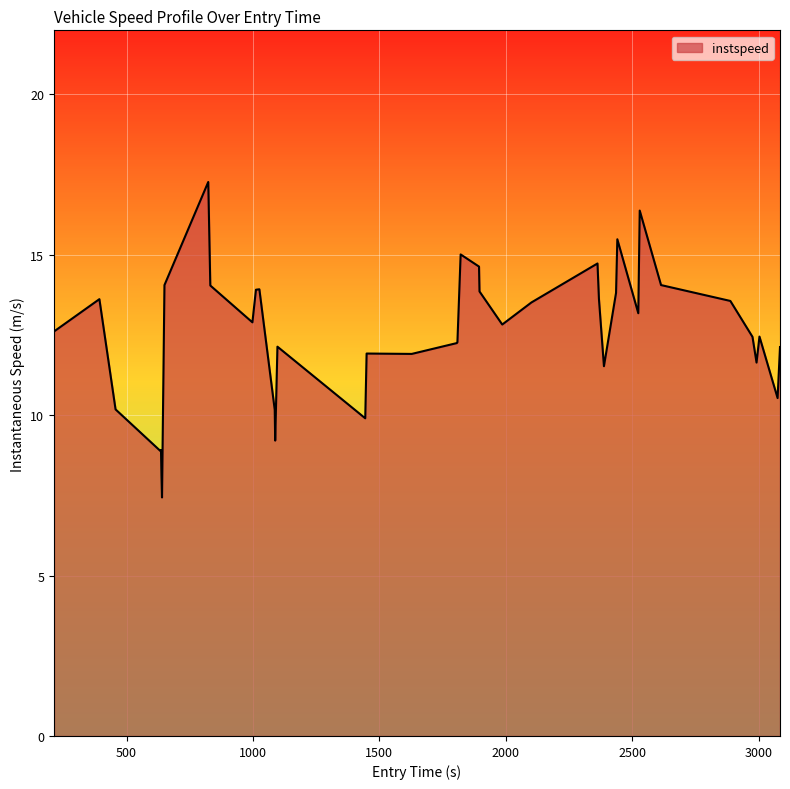

What is the average value?

12.5